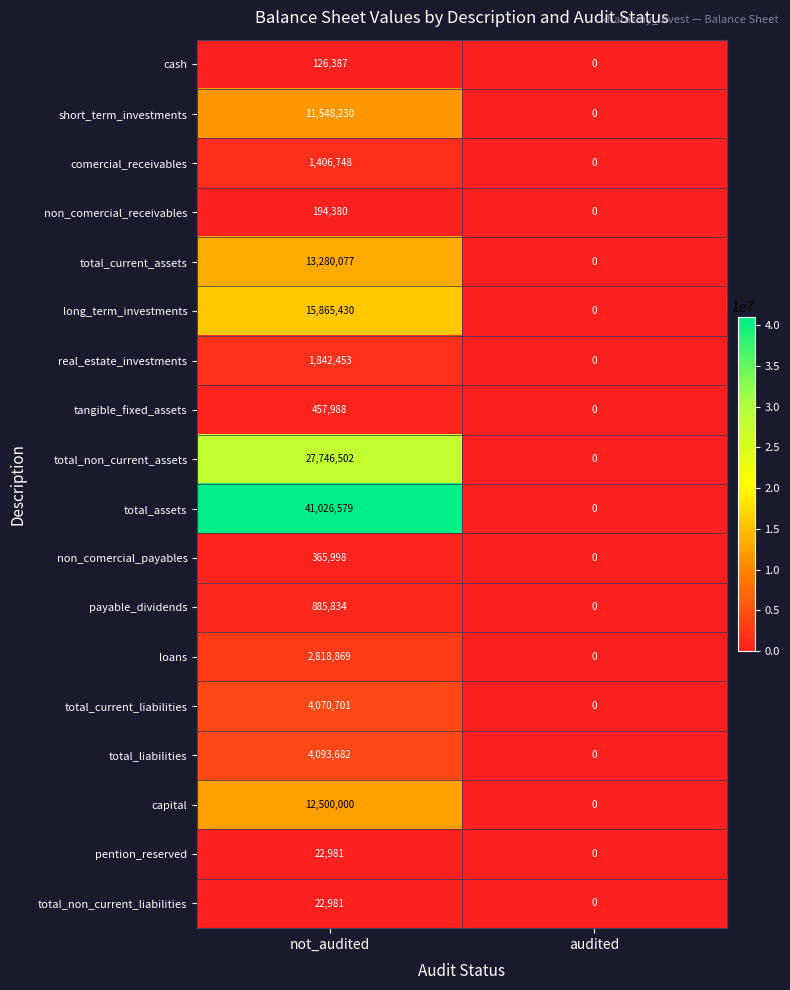

Rank the categories by total_assets value from lowest to highest.

audited, not_audited